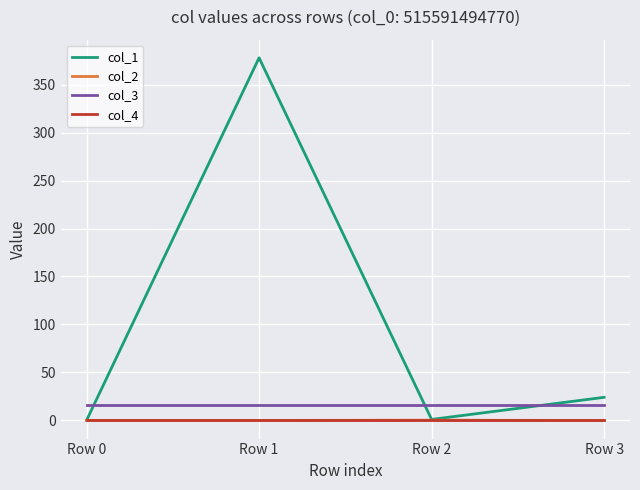

Which series has the largest total across all categories?

col_1